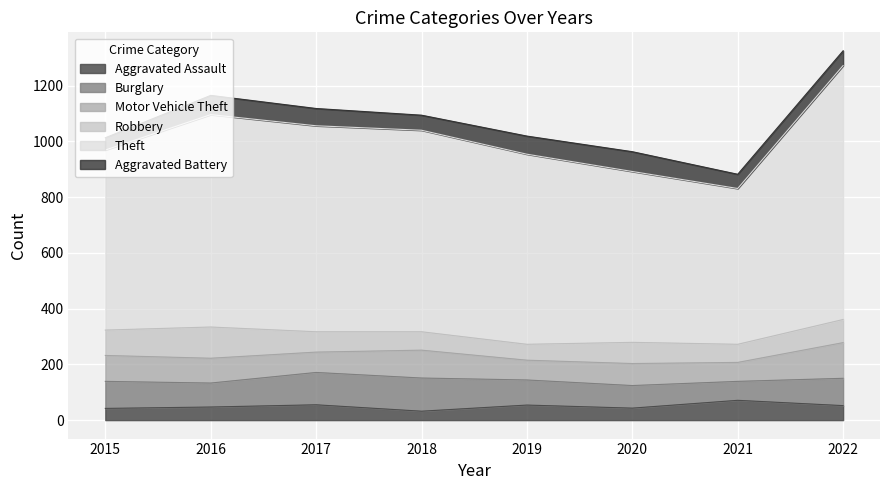

Reading left to right, transcribe all the data shown in this chart.

Aggravated Assault: 2015=42	2016=47	2017=55	2018=32	2019=54	2020=43	2021=71	2022=52
Burglary: 2015=97	2016=86	2017=116	2018=119	2019=90	2020=81	2021=68	2022=98
Motor Vehicle Theft: 2015=93	2016=89	2017=73	2018=100	2019=71	2020=79	2021=68	2022=128
Robbery: 2015=91	2016=112	2017=73	2018=66	2019=57	2020=76	2021=65	2022=83
Theft: 2015=646	2016=762	2017=739	2018=723	2019=682	2020=613	2021=559	2022=911
Aggravated Battery: 2015=44	2016=69	2017=62	2018=54	2019=65	2020=71	2021=51	2022=53